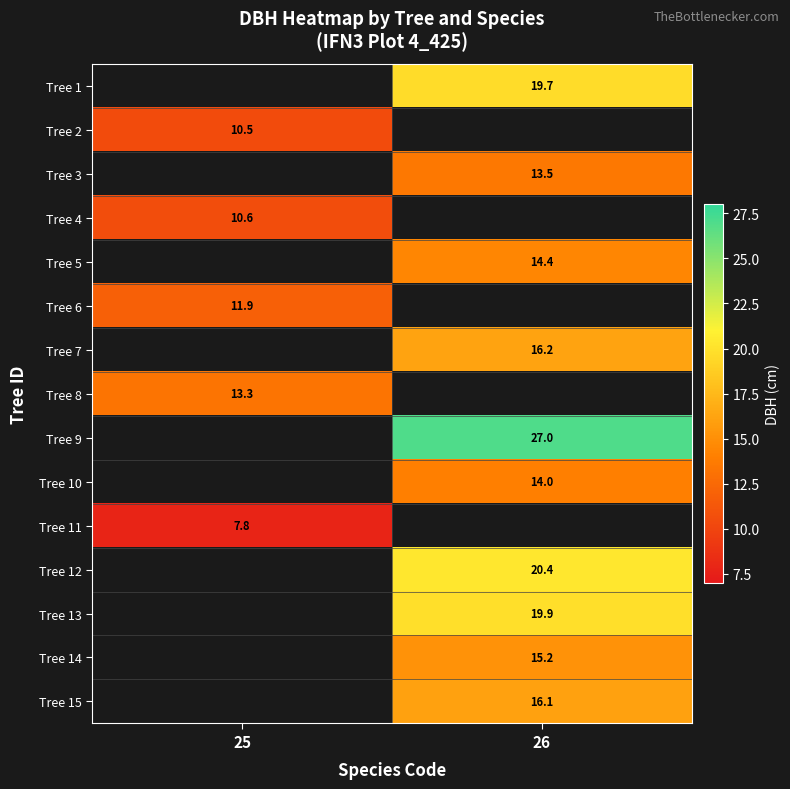

Is it true that Tree 11 equals 3.7 at 25?

False